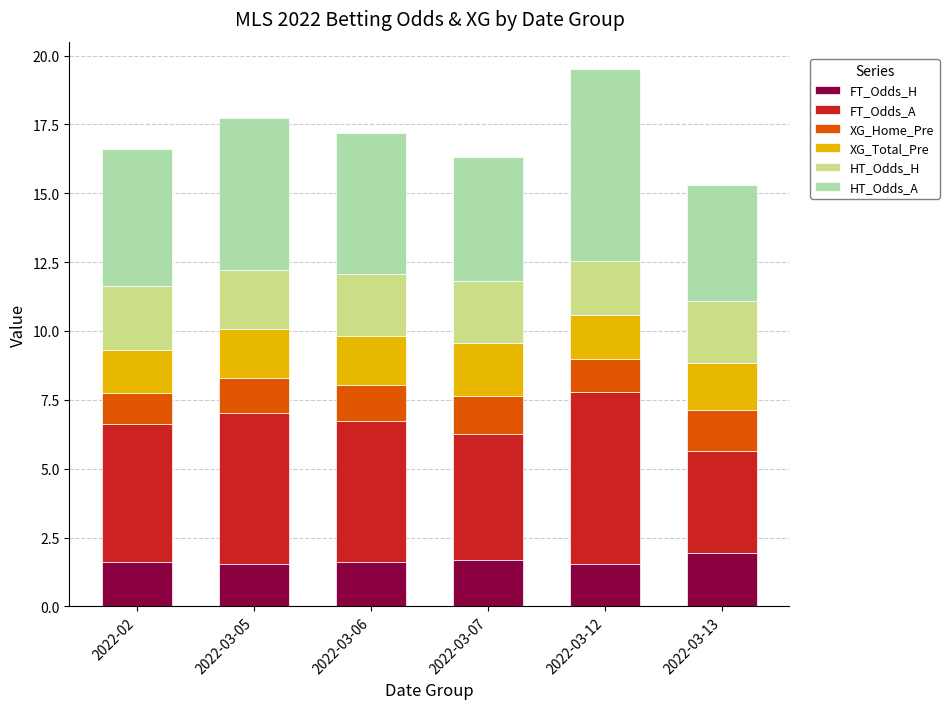

What is the highest value of the FT_Odds_H series?

1.9